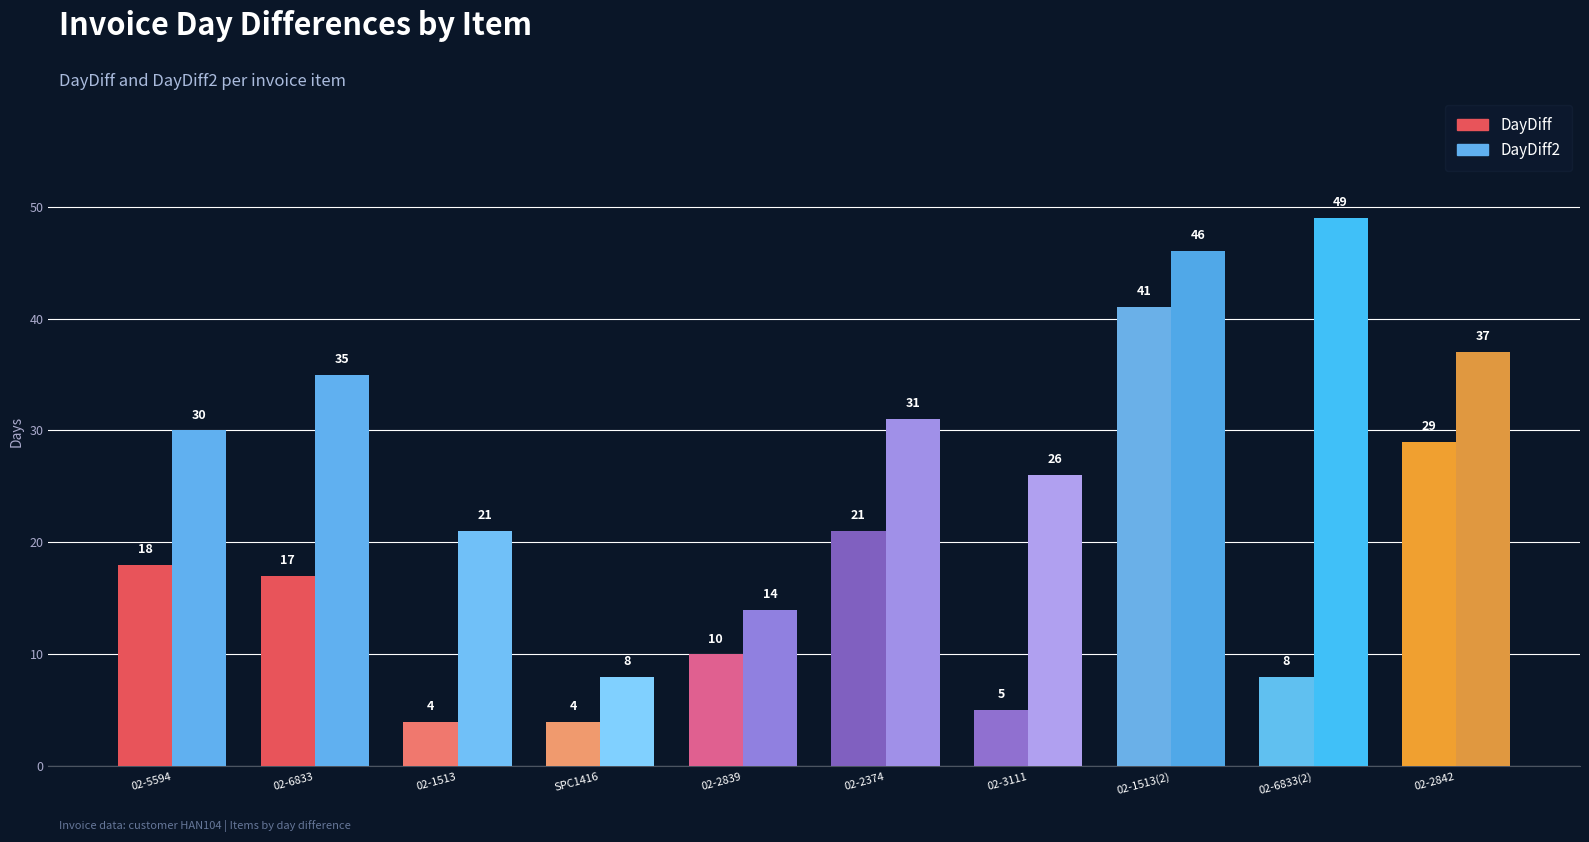

How many bars are there in total?

20